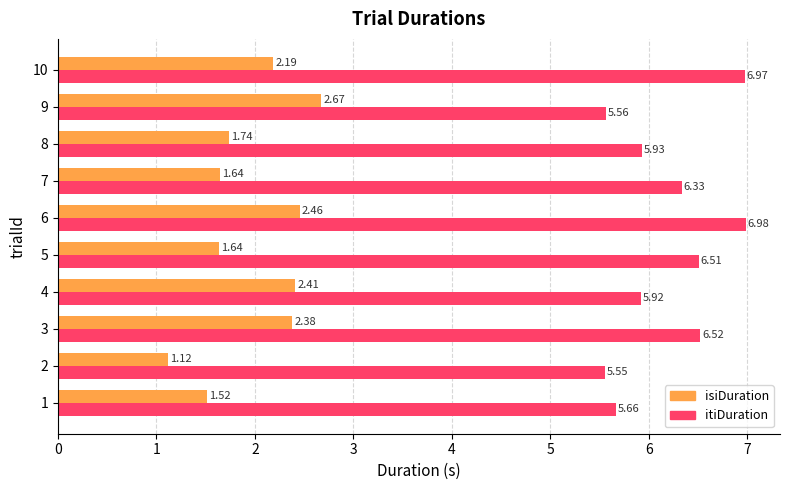

How many data points does each series have?

10